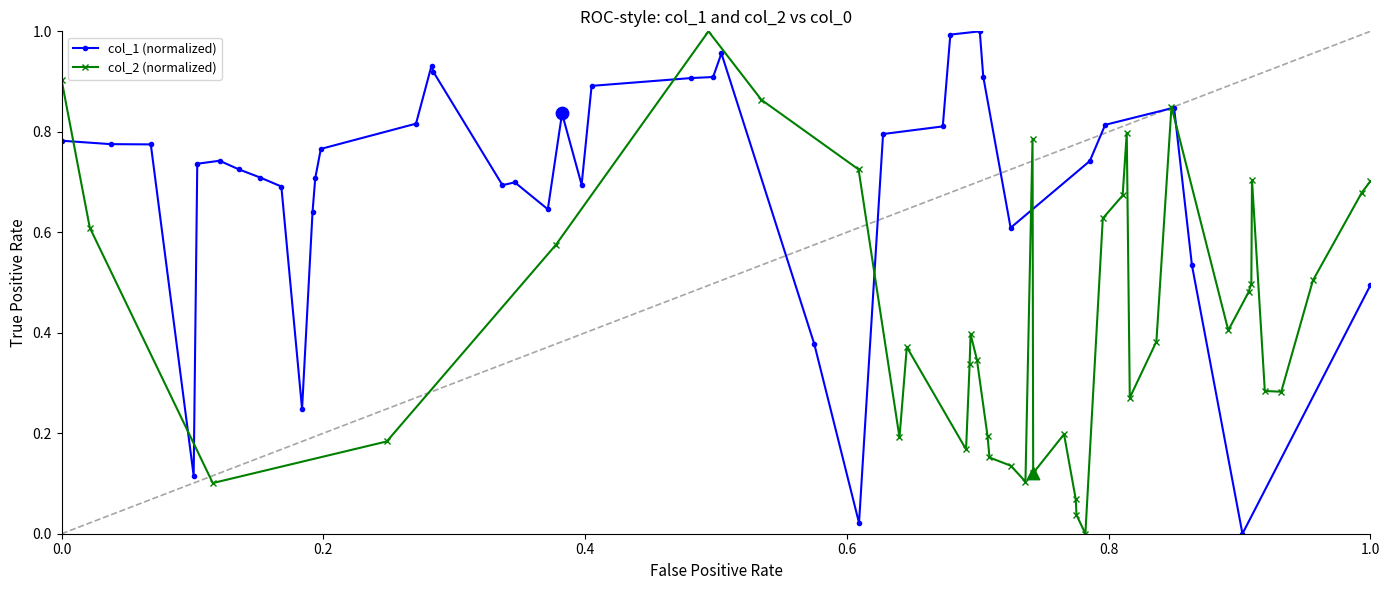

Which series contains the highest Y value?

col_1 (normalized)